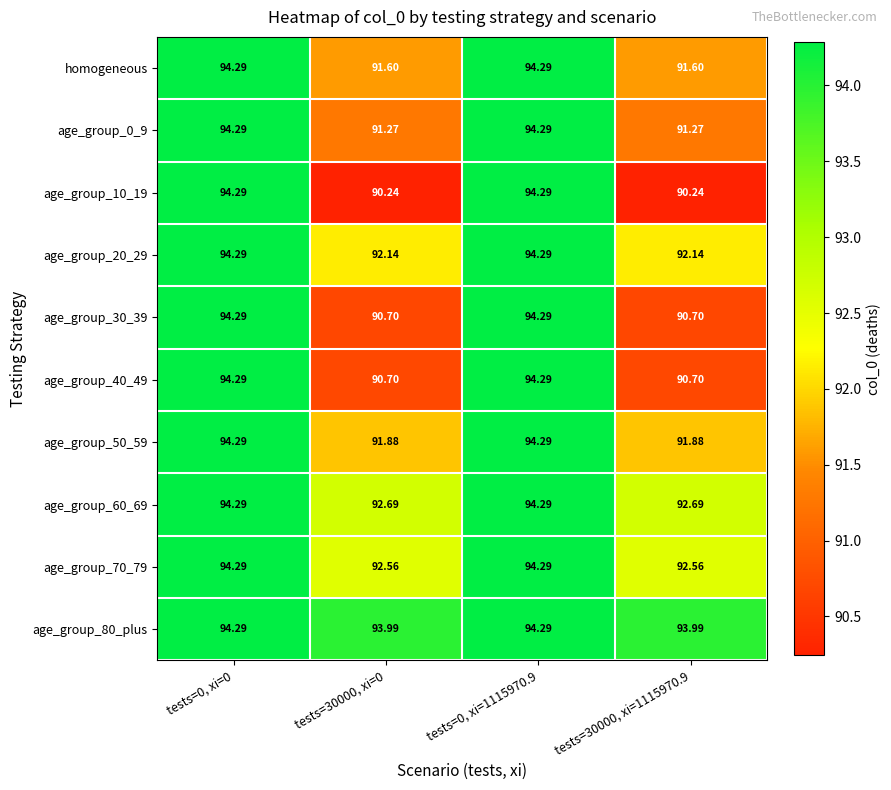

Rank the series at tests=0, xi=1115970.9 from highest to lowest value.

homogeneous, age_group_0_9, age_group_10_19, age_group_20_29, age_group_30_39, age_group_40_49, age_group_50_59, age_group_60_69, age_group_70_79, age_group_80_plus